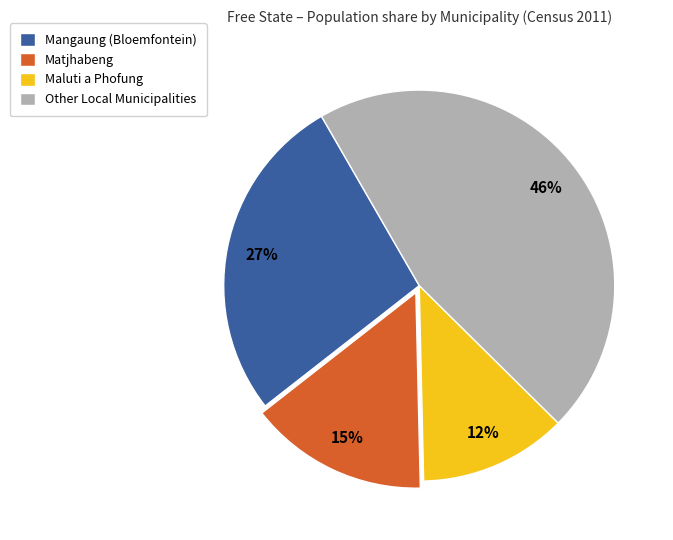

Which has a higher value, Other Local Municipalities or Mangaung (Bloemfontein)?

Other Local Municipalities